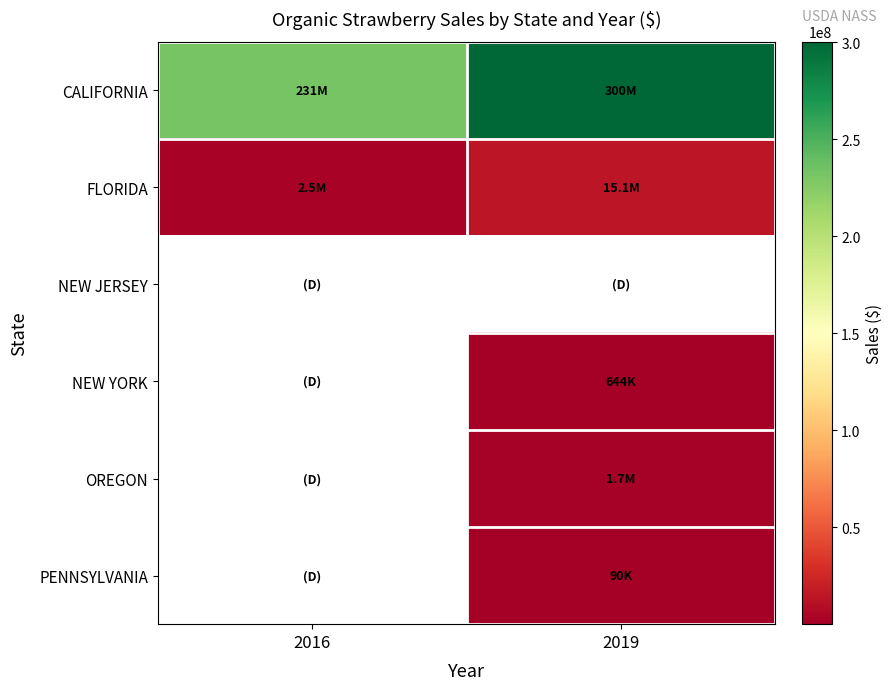

True or false: FLORIDA has a value of 15055709.0 at 2019.

True